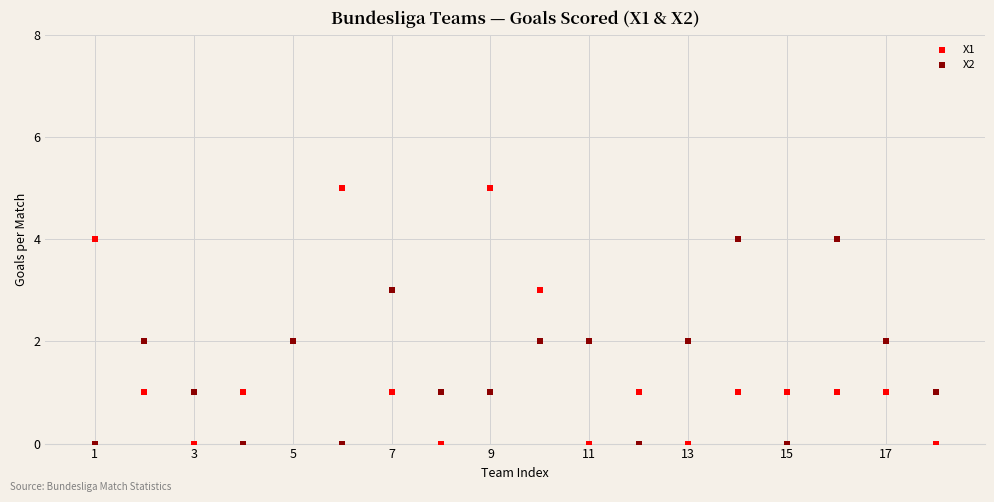

What is the X range (max minus min) for the scatter plot?

17